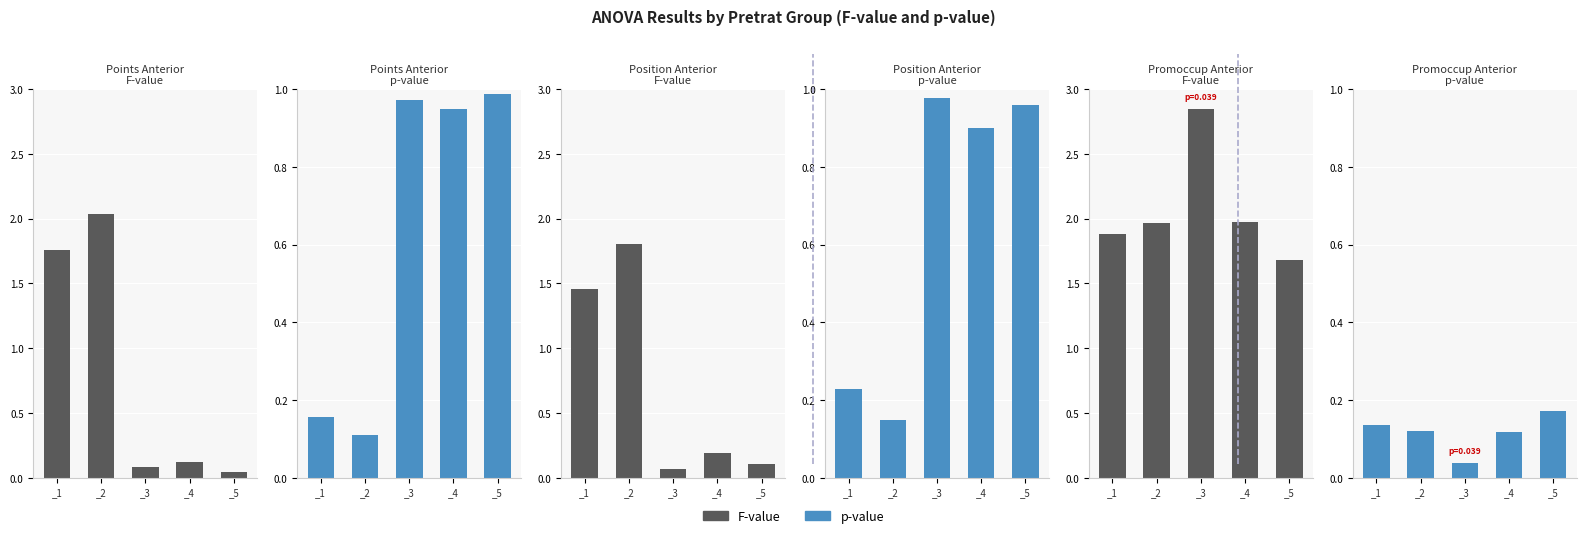

True or false: F-value has a value of 2.0 at _4.

True